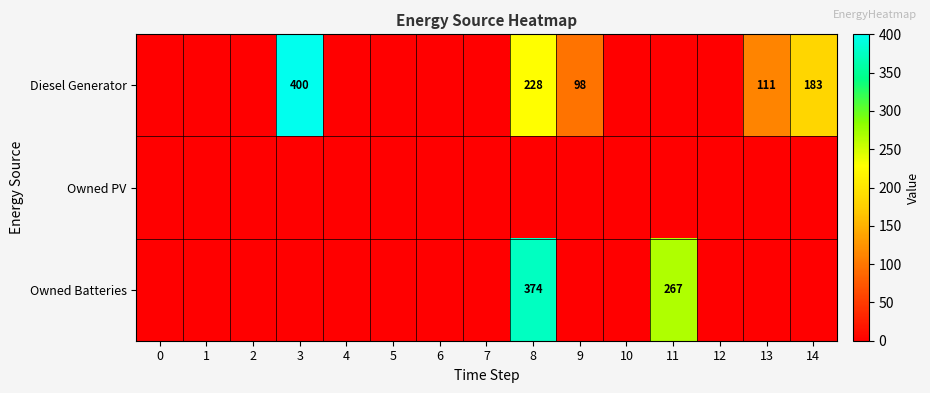

Is it true that Diesel Generator equals 354 at 8?

False